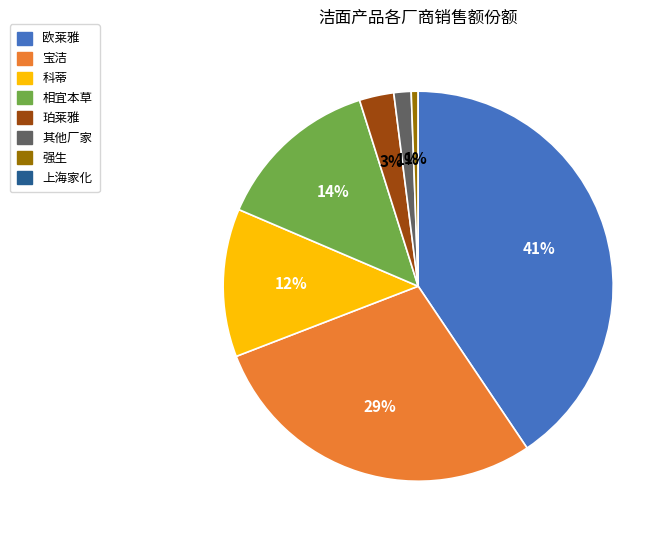

Is the sum of 强生 and 欧莱雅 greater than half?

No